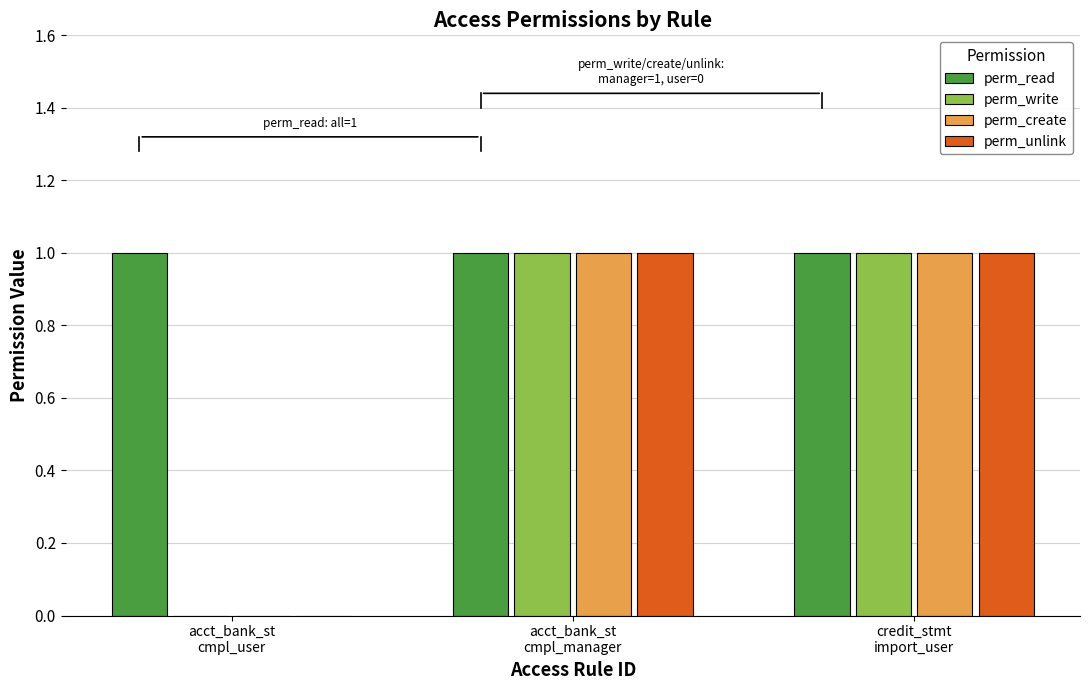

What is the sum of all perm_read values?

3